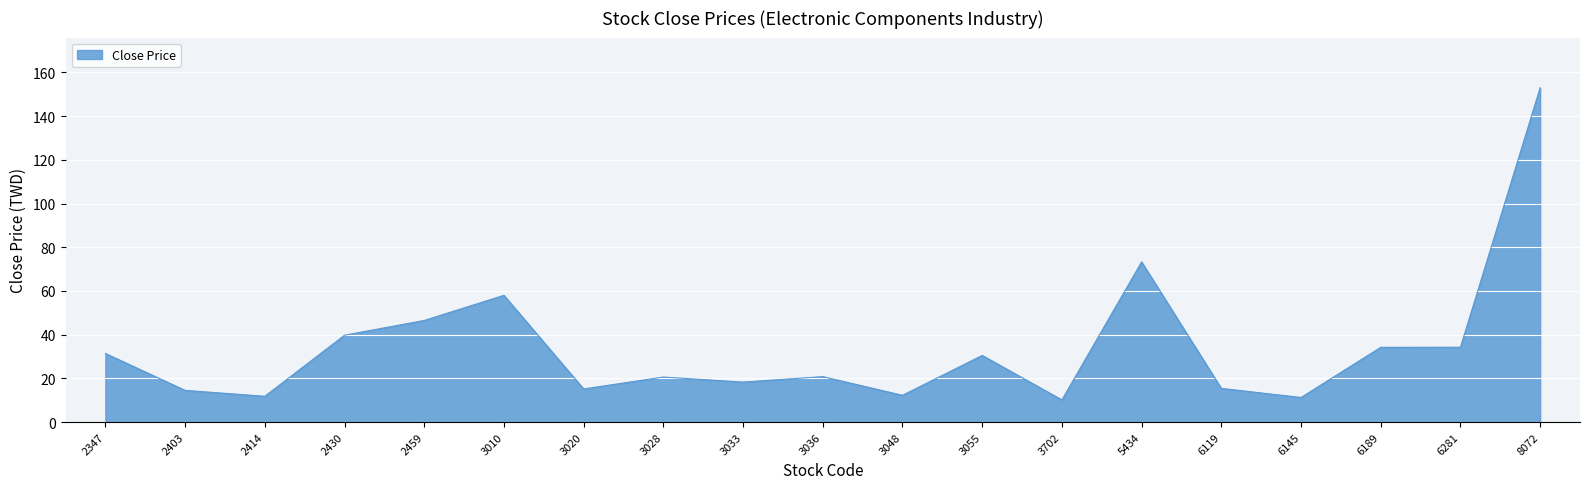

Approximately how many times larger is the value at 6145 compared to 3055?

0.4